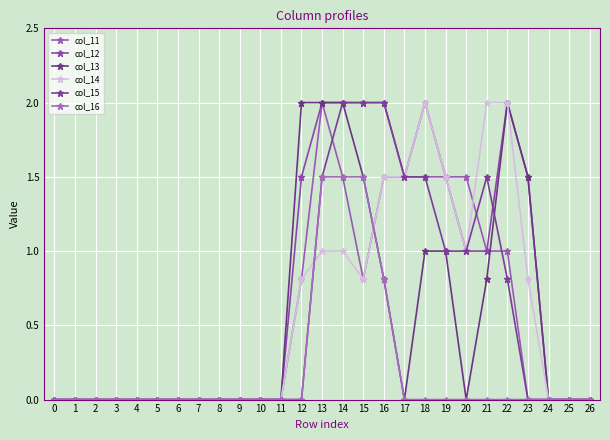

At which category is the sum across all series the highest?

13